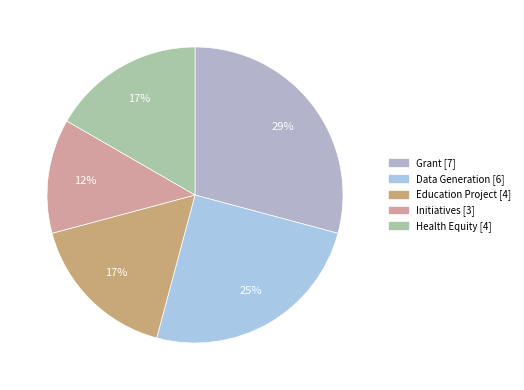

What is the change in value from Data Generation to Initiatives?

-3